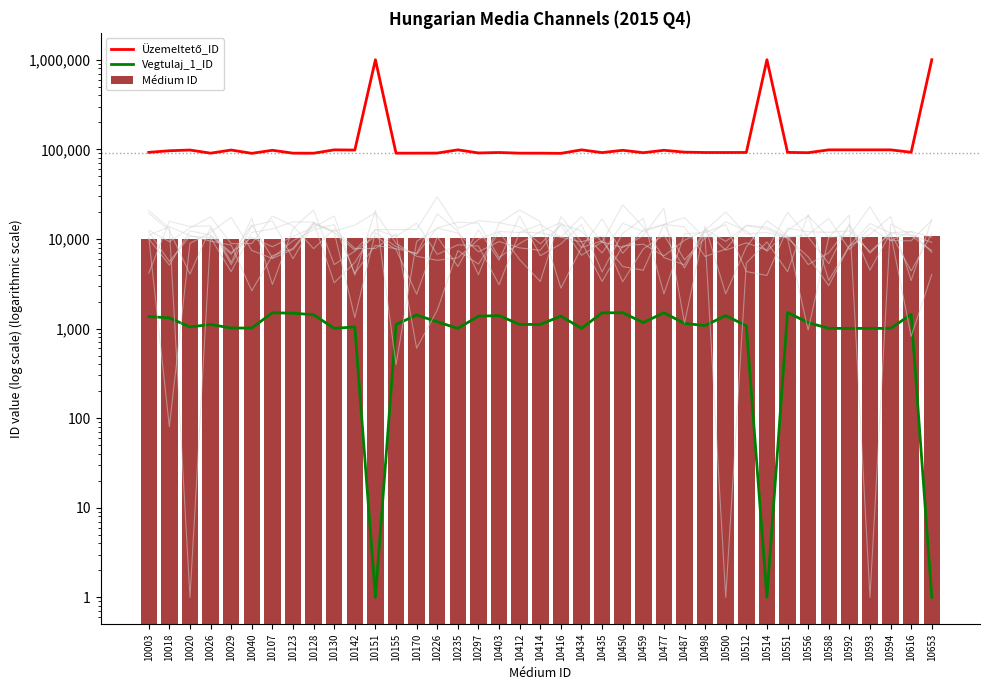

Is it true that Vegtulaj_1_ID equals 718 at 10414?

False